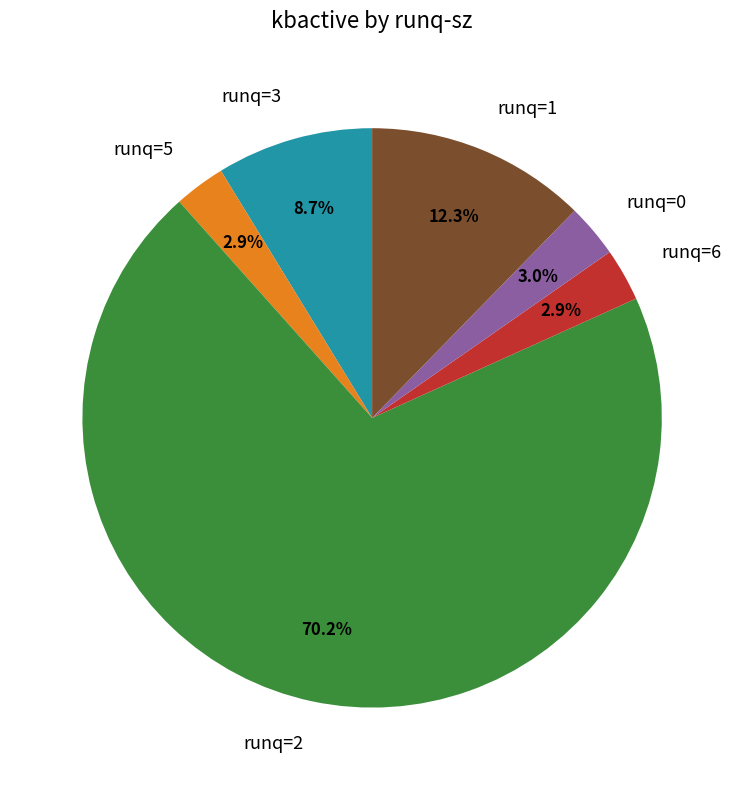

To the nearest percent, what is the combined percentage of runq=1 and runq=6?

15%